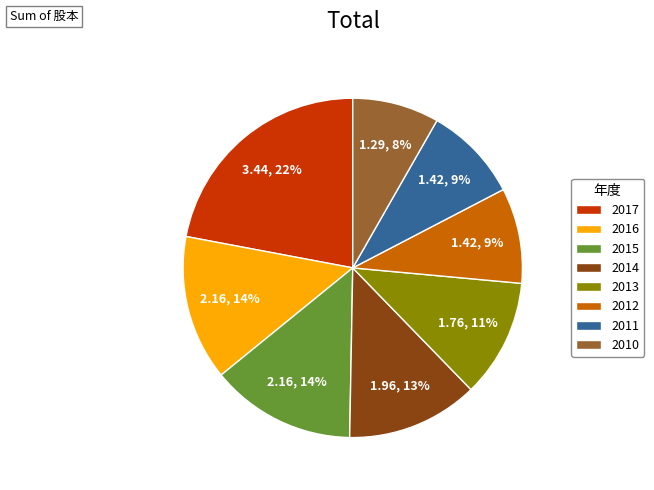

Is the sum of 2011 and 2014 greater than half?

No